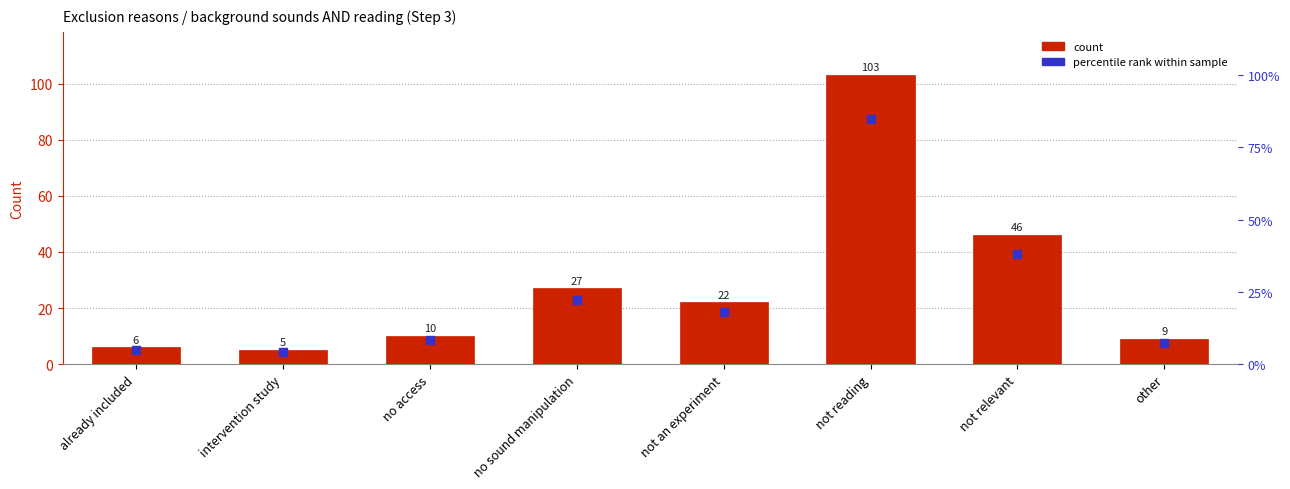

What are all the series names shown in the legend?

count, percentile rank within sample